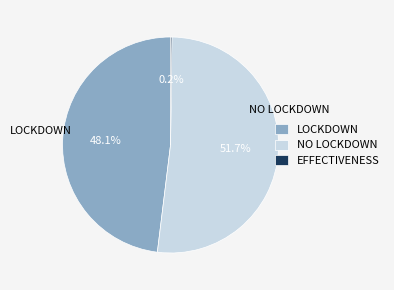

What is the total percentage of NO LOCKDOWN and LOCKDOWN?

99.8%